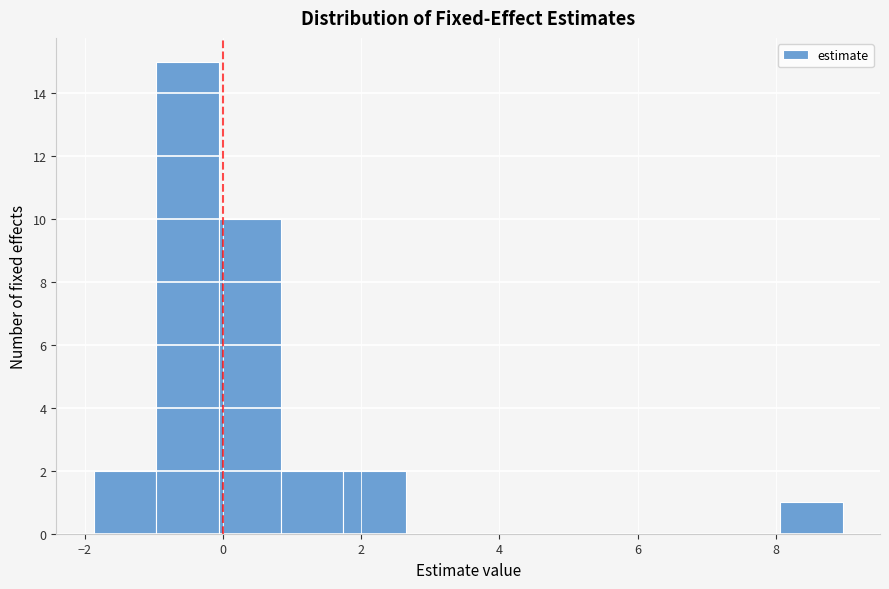

Which range on the x-axis has the tallest bar?

-1.0 to 0.0